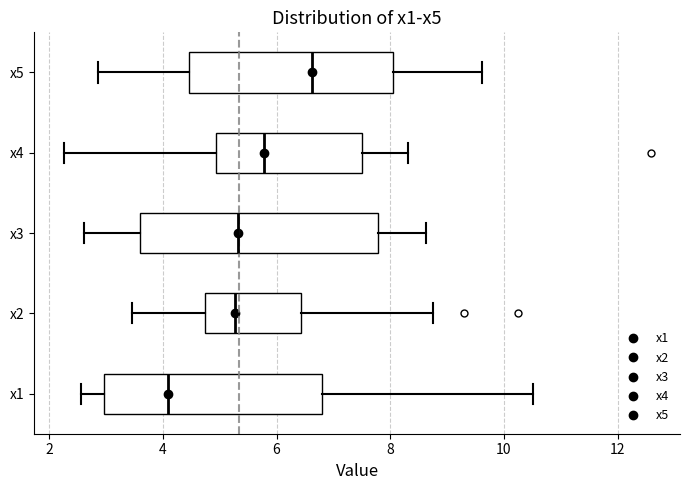

Reading bottom to top, transcribe this box plot: for each box, give where its median line is, the range the box spans, and where its two whiskers end, as read against the x-axis. The values are not printed on the chart, so give them approximately, as read against the axis.

x1: median 4.0, box 3.0 to 6.8, whiskers 2.6 to 10.6
x2: median 5.2, box 4.8 to 6.4, whiskers 3.4 to 8.8
x3: median 5.4, box 3.6 to 7.8, whiskers 2.6 to 8.6
x4: median 5.8, box 5.0 to 7.6, whiskers 2.2 to 8.4
x5: median 6.6, box 4.4 to 8.0, whiskers 2.8 to 9.6